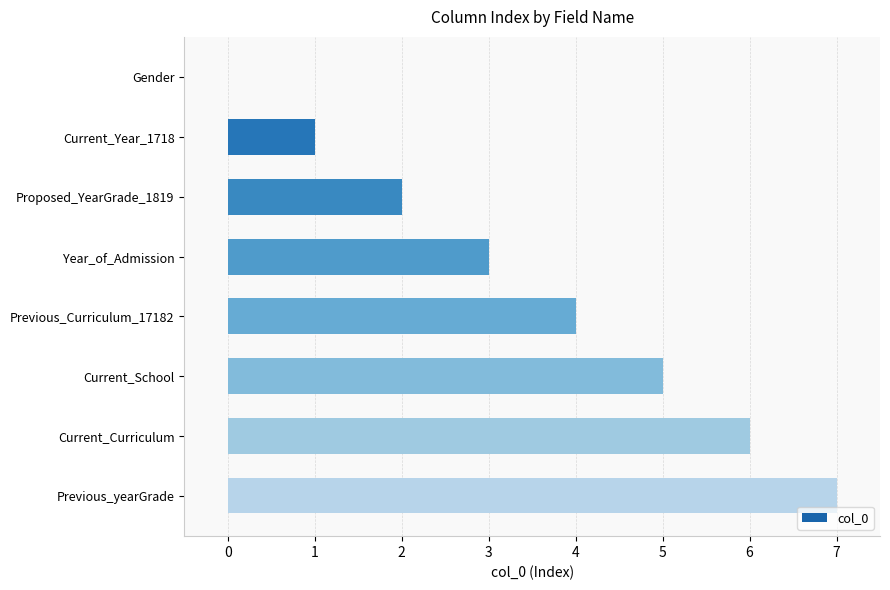

The value at Current_Curriculum is 6. True or false?

True